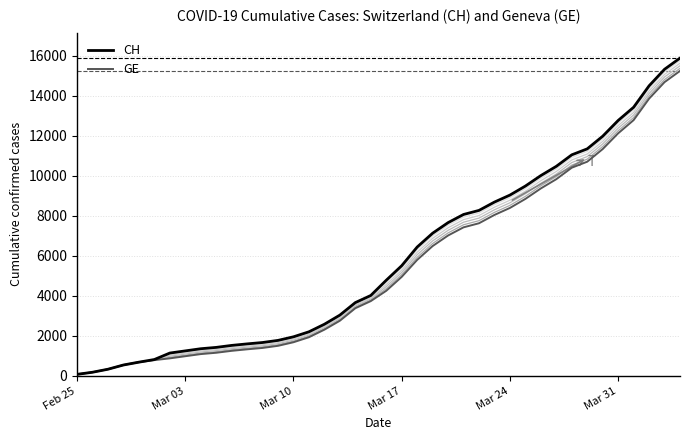

Rank the series by their average value, from highest to lowest.

CH, GE